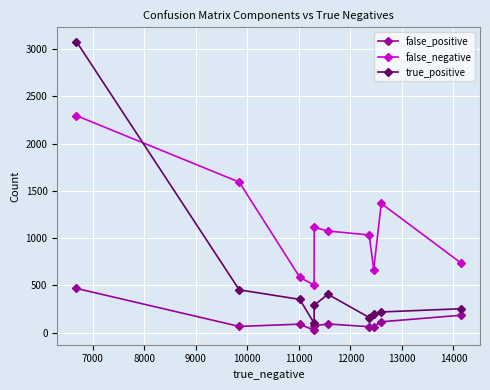

Which series has the largest range (max minus min)?

true_positive